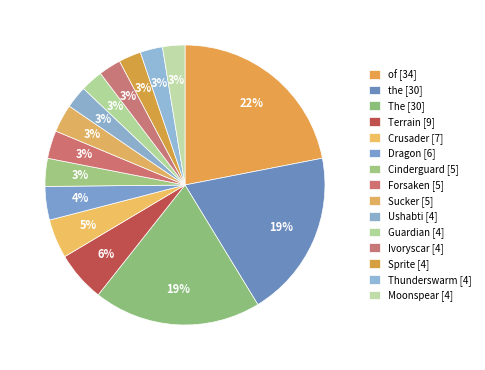

What is the ratio of the value at the to the value at Sucker?

6.0